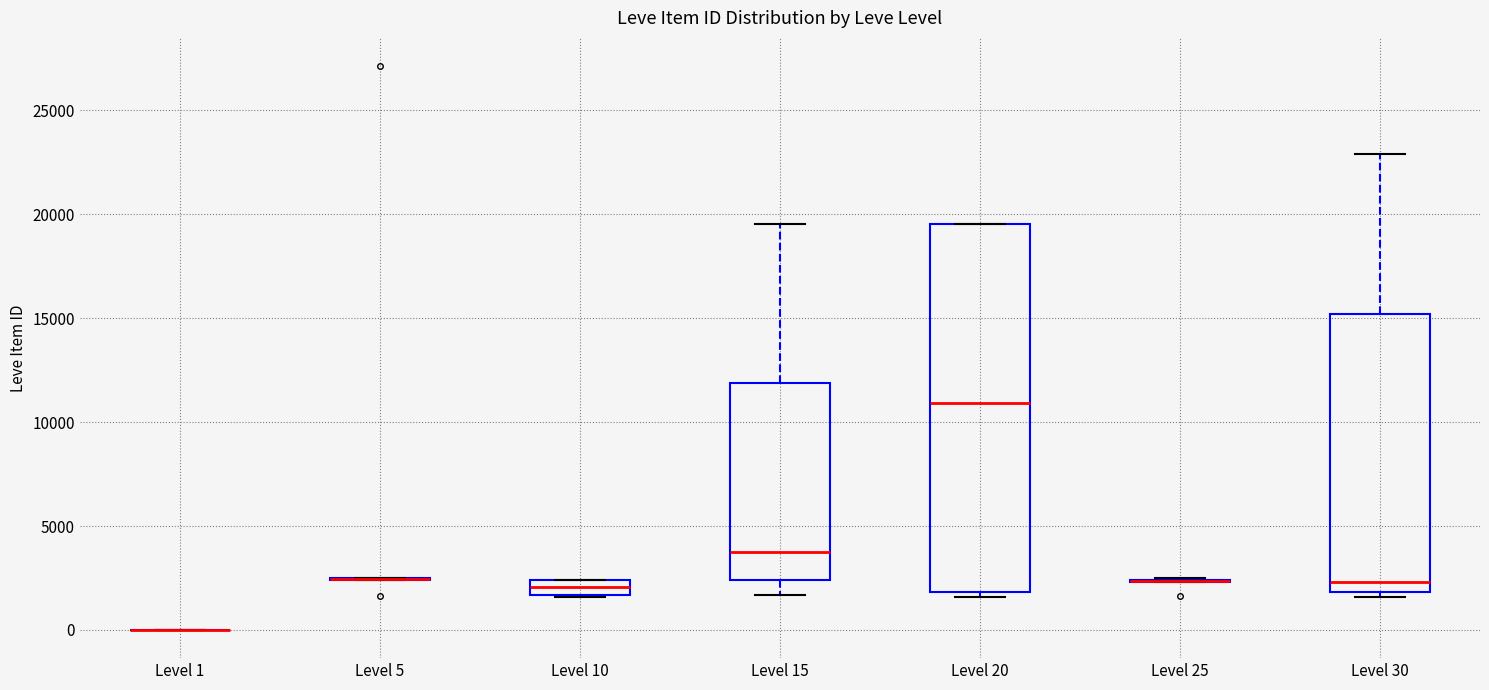

Comparing the boxes themselves (not the whiskers), which one is the tallest?

Level 20